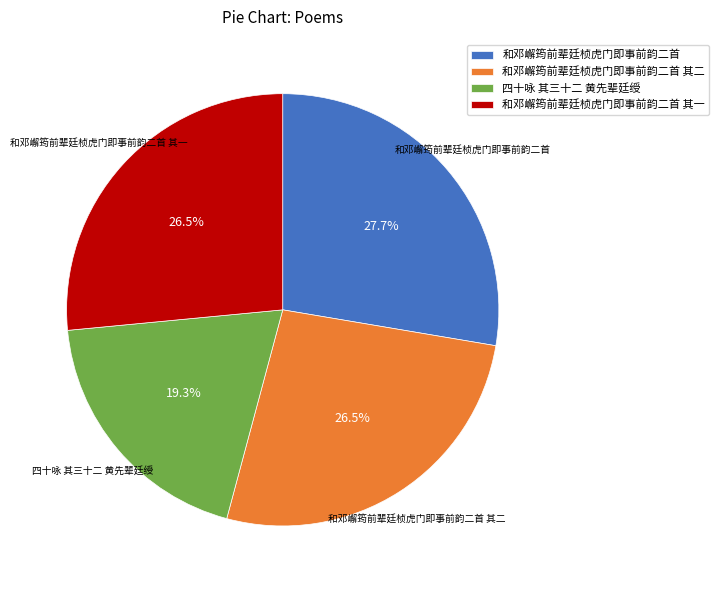

To the nearest percent, what percentage of the pie is 和邓嶰筠前辈廷桢虎门即事前韵二首?

28%